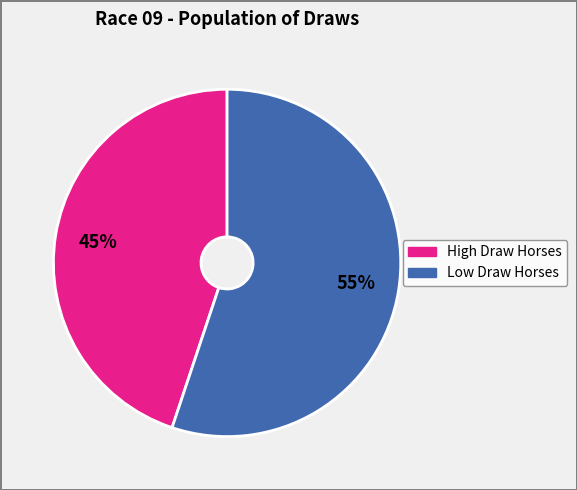

To the nearest percent, what is the difference between the largest and smallest slice percentages?

10%